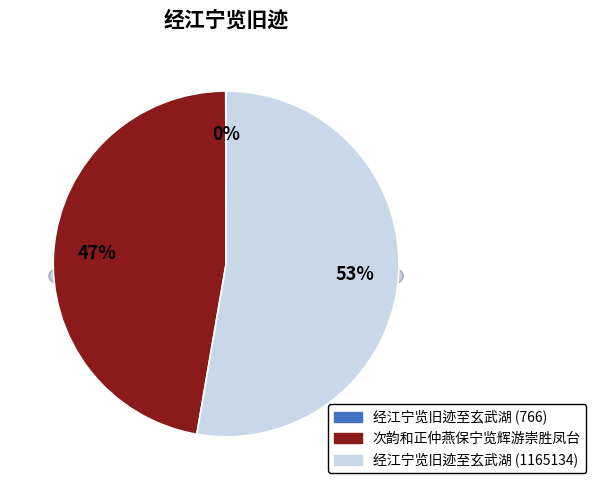

How many slices are in this pie chart?

3